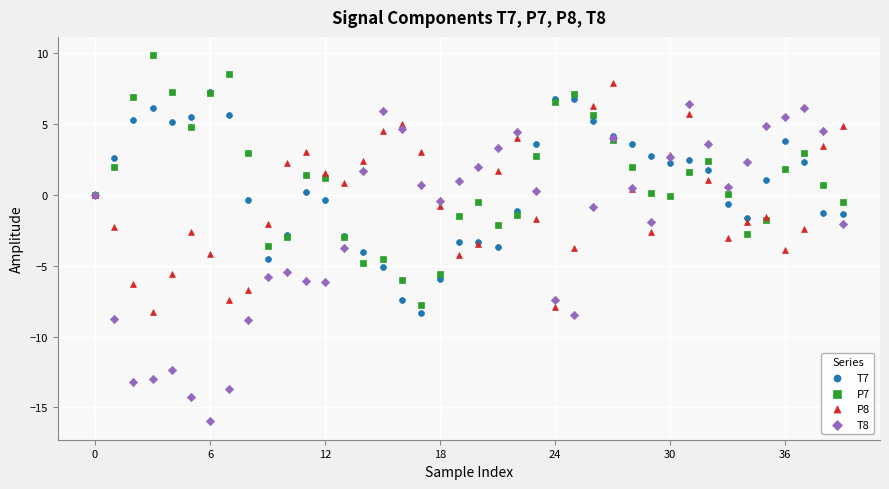

What are all the series names shown in the legend?

T7, P7, P8, T8